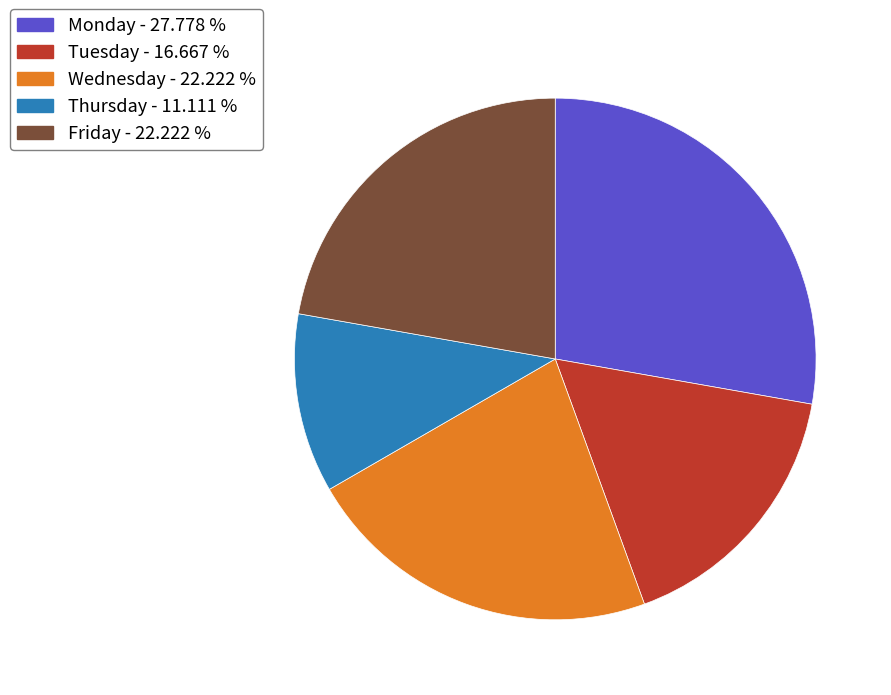

Approximately how many times larger is the value at Friday - 22.222 % compared to Monday - 27.778 %?

0.8